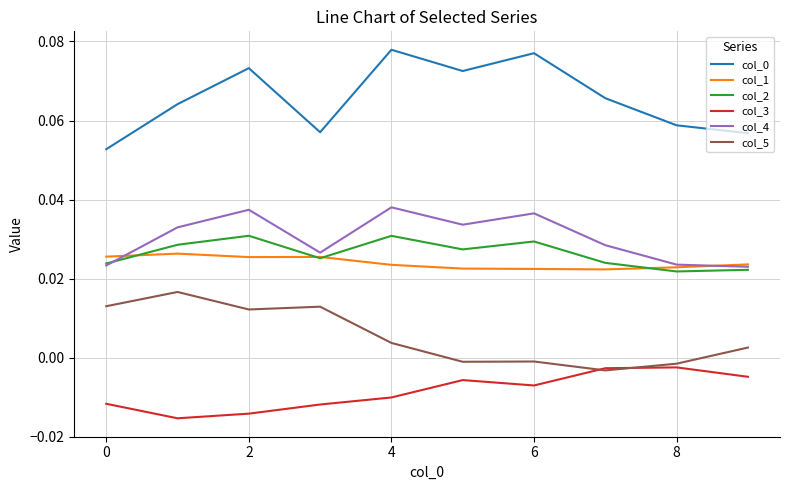

At how many categories does at least one series exceed 0?

10